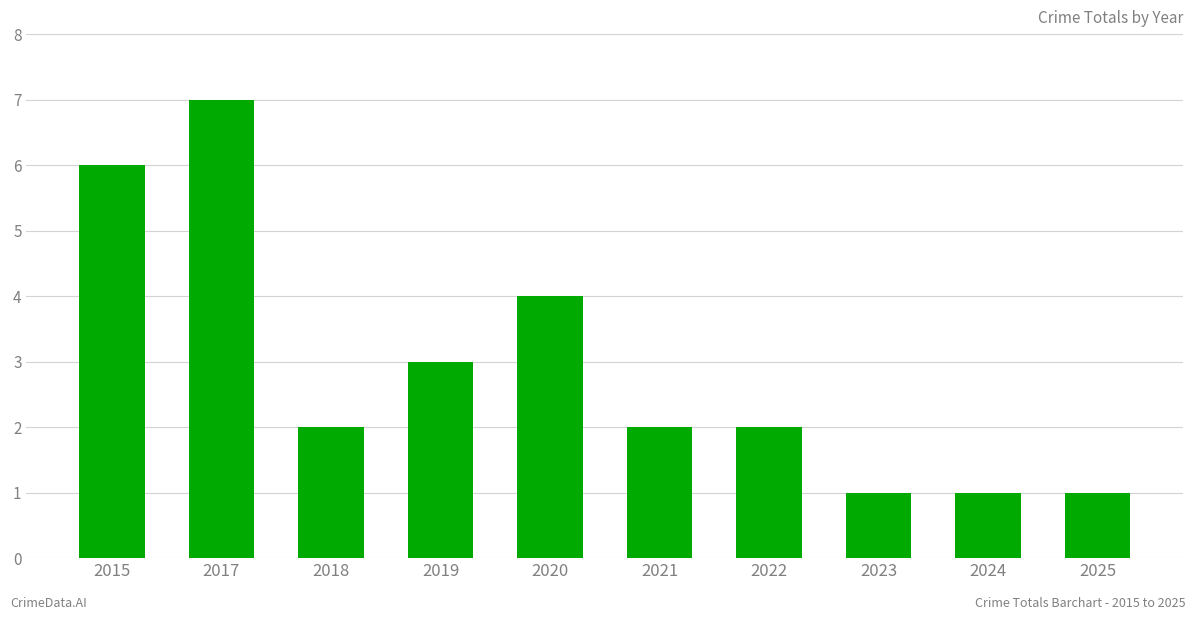

Read the value at 2017.

7